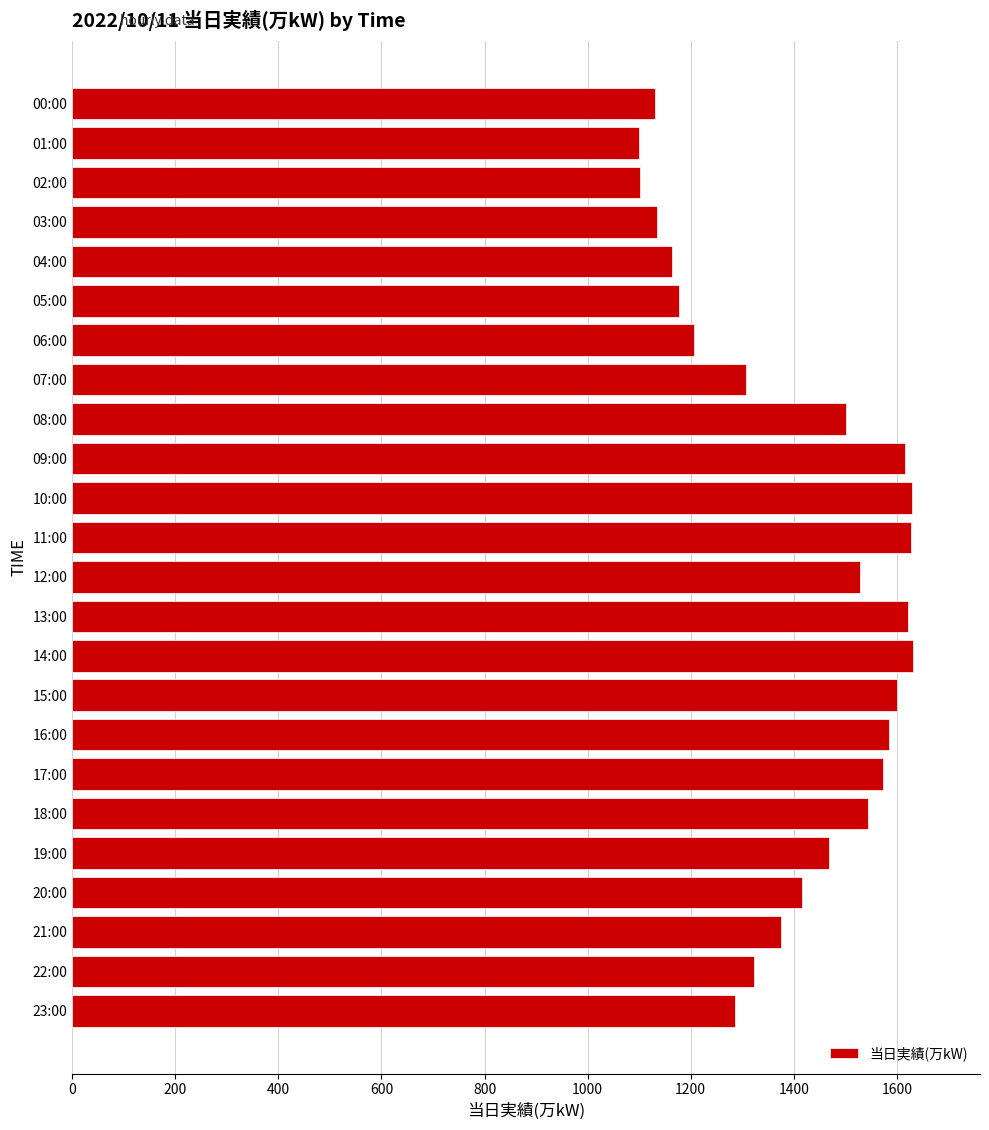

What is the value of the 3rd bar from the top?

1102